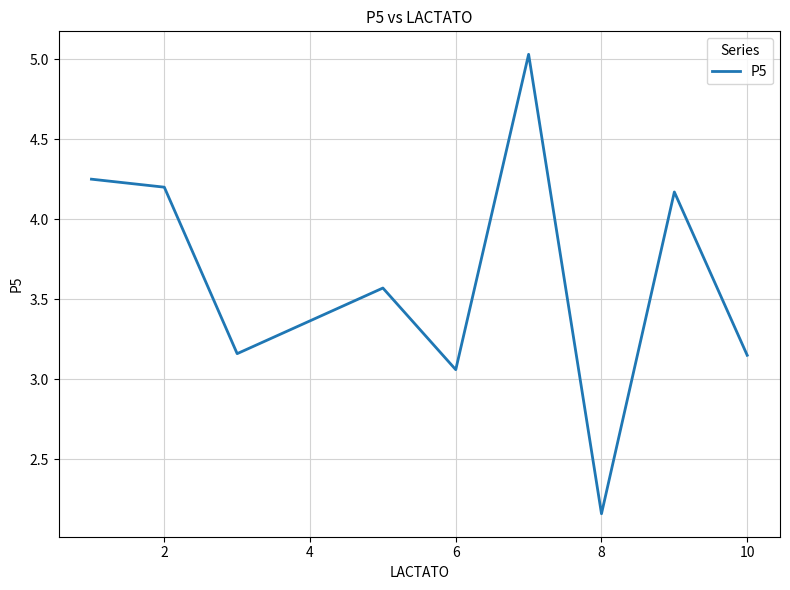

What is the sum of all values?

32.8